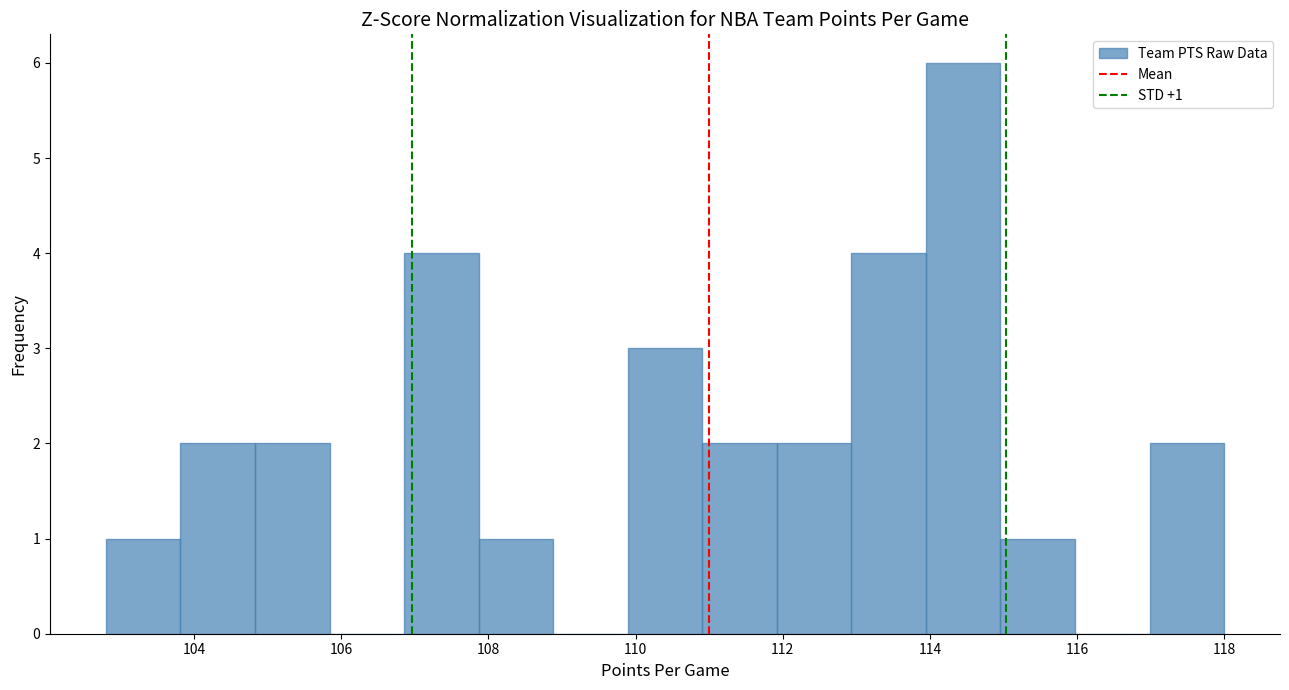

Over which range of the x-axis is the bar tallest?

114.0 to 115.0